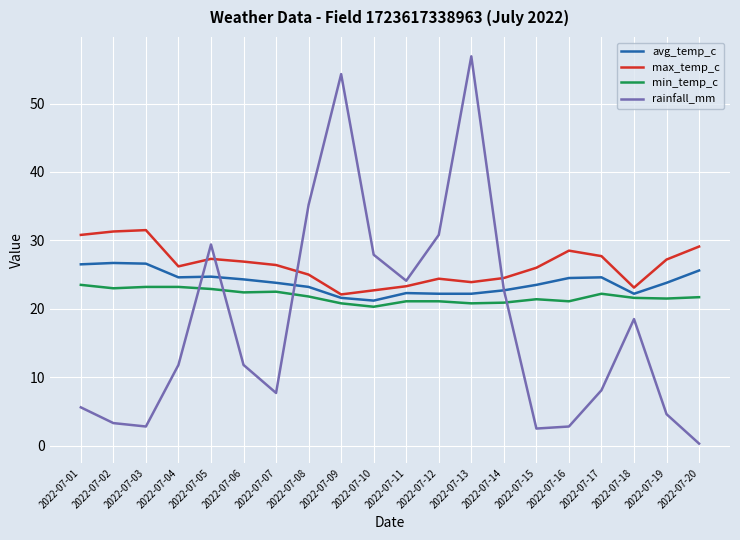

Is it true that avg_temp_c equals 40.1 at 2022-07-03?

False